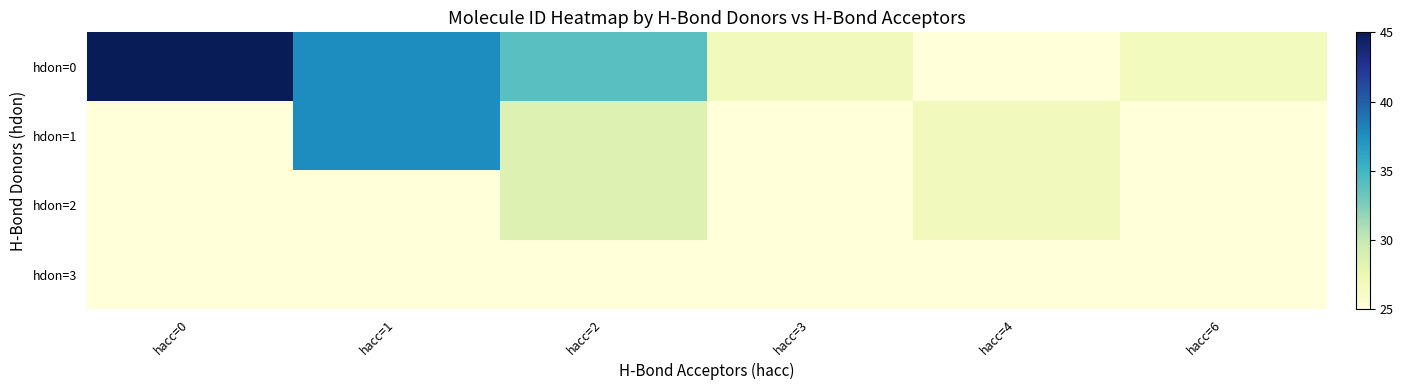

Which series has the largest range (max minus min)?

hdon=0